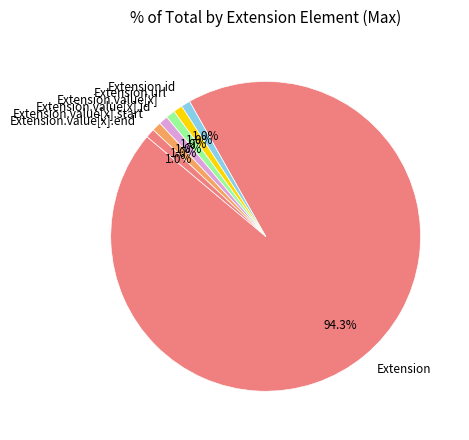

To the nearest percent, what is the average slice percentage?

14%